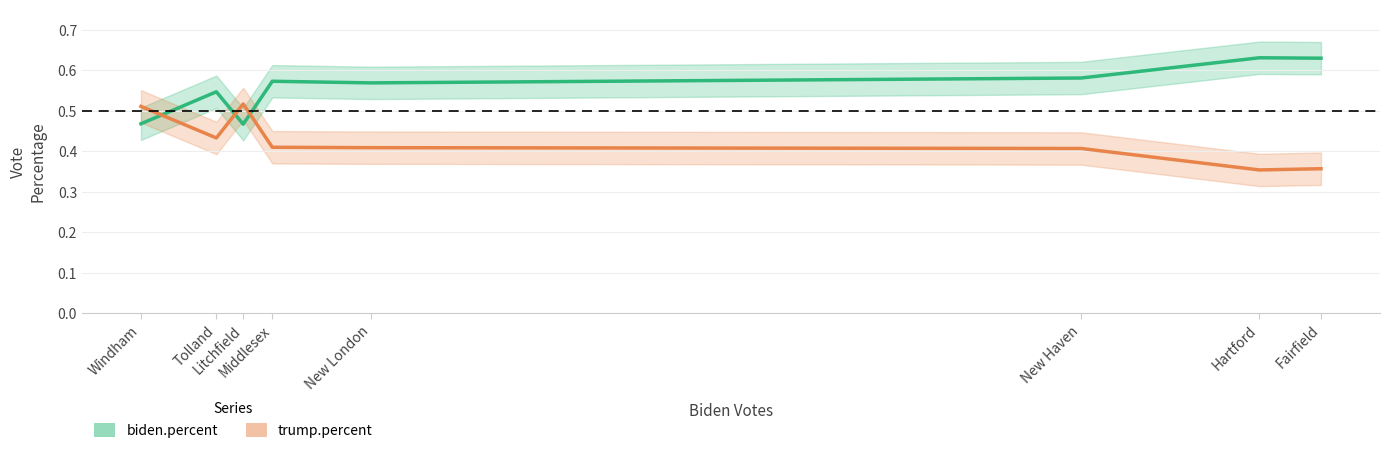

True or false: trump.percent has a value of 0.1 at Windham.

False